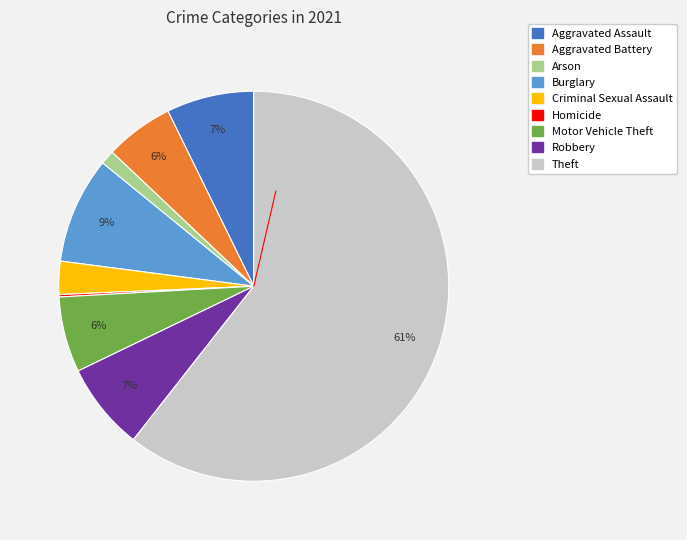

Is it true that Theft is 71% of the pie?

False